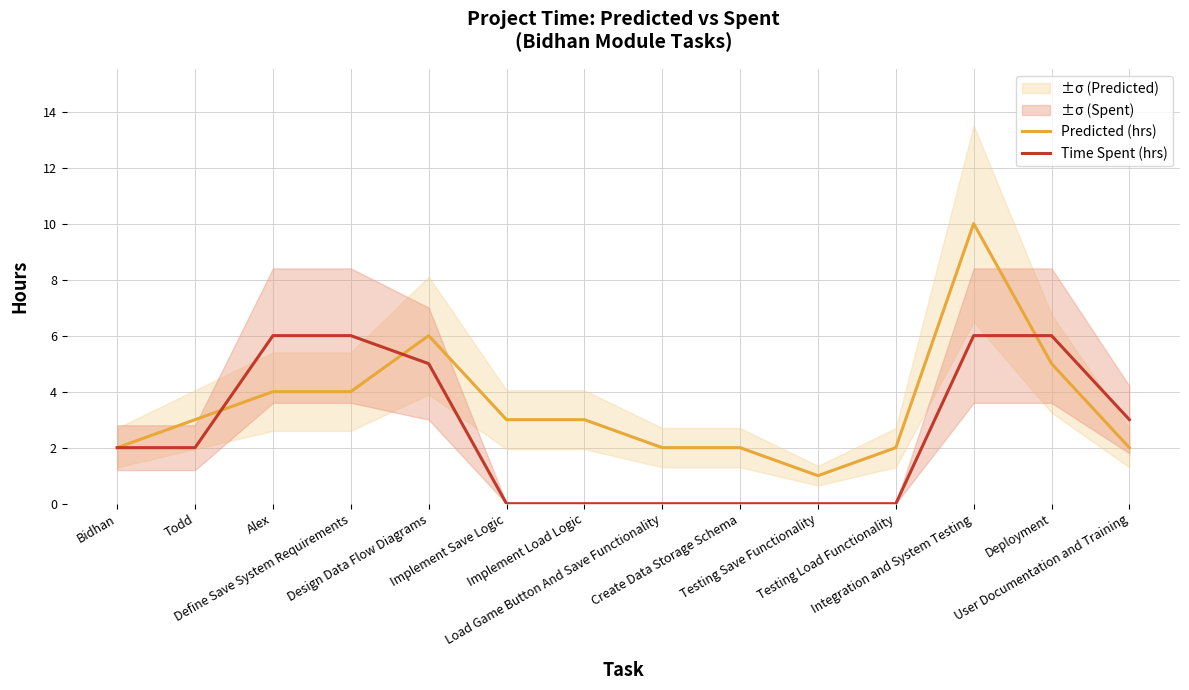

List the series in order of their overall mean, lowest first.

Time Spent (hrs), Predicted (hrs)